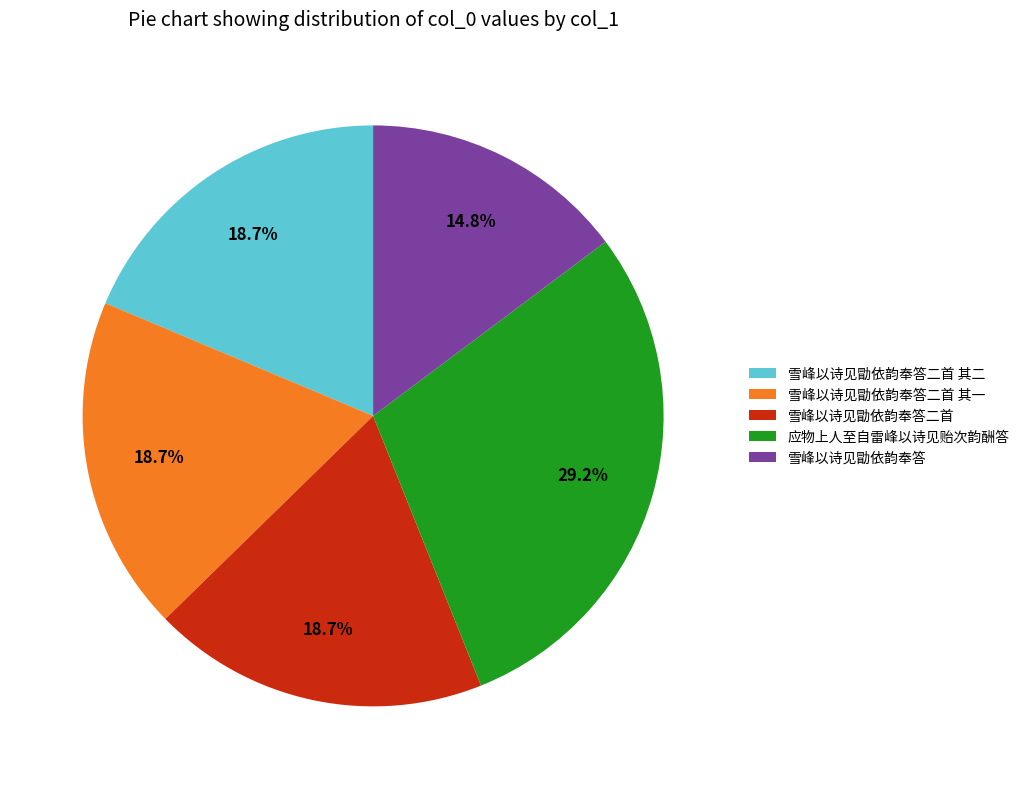

Which has a higher value, 应物上人至自雷峰以诗见贻次韵酬答 or 雪峰以诗见勖依韵奉答二首?

应物上人至自雷峰以诗见贻次韵酬答